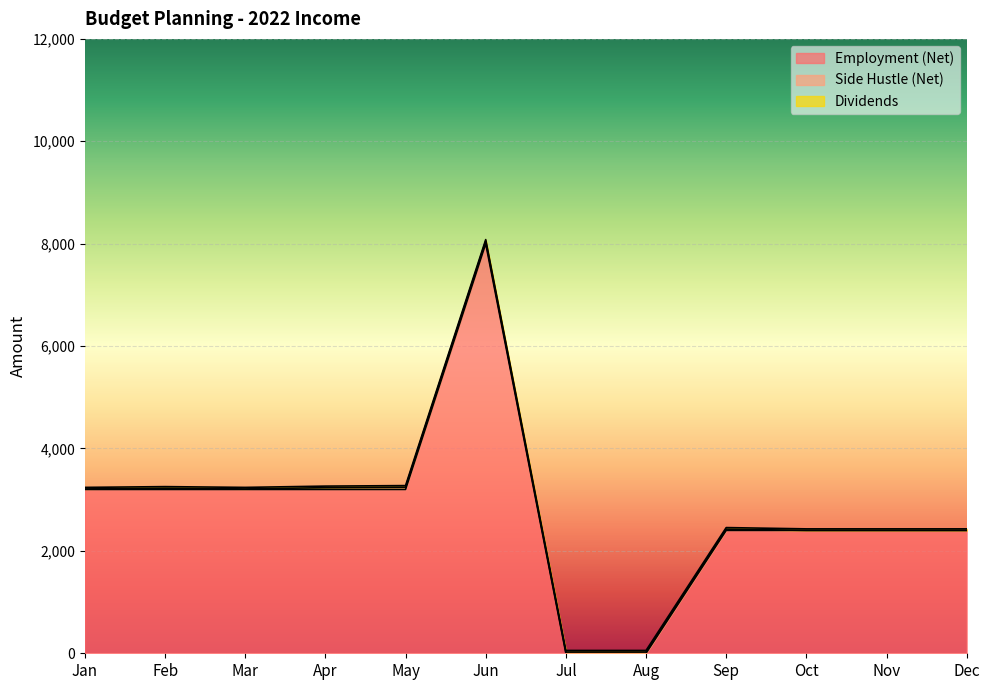

How many interior local peaks does the Employment (Net) series have?

1